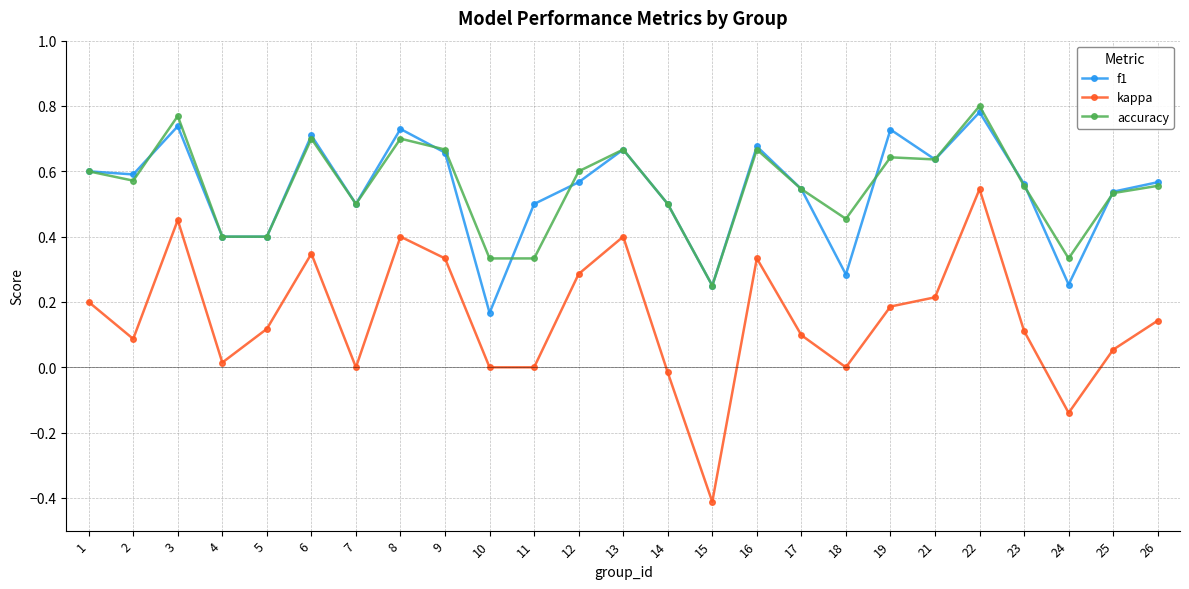

What is the value of the accuracy point at the 5th from the left?

0.4